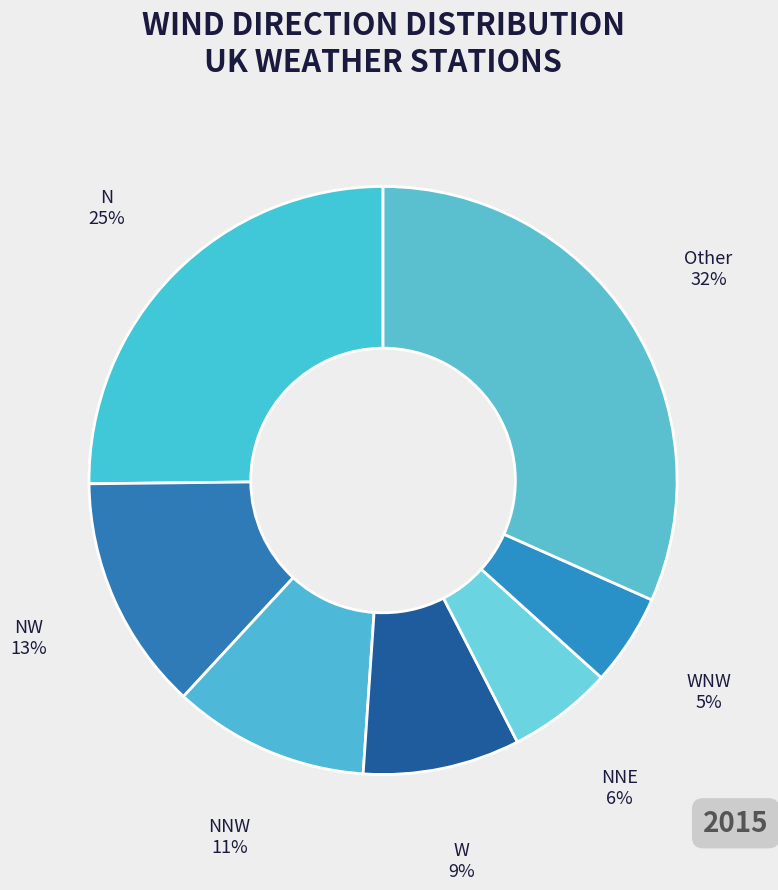

What percentage is the N slice, to the nearest percent?

25%